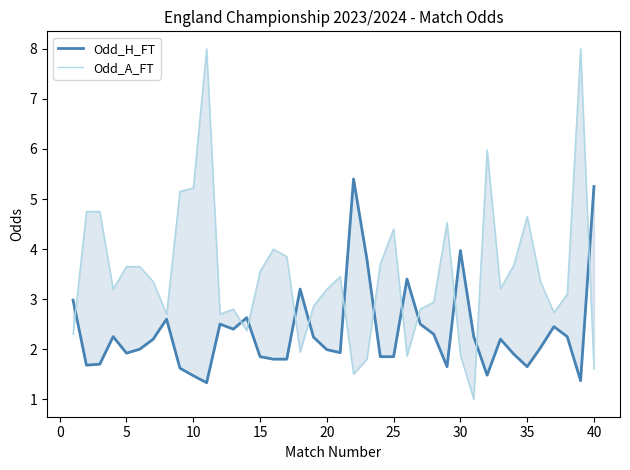

At 35, list the series in order from smallest to largest.

Odd_H_FT, Odd_A_FT